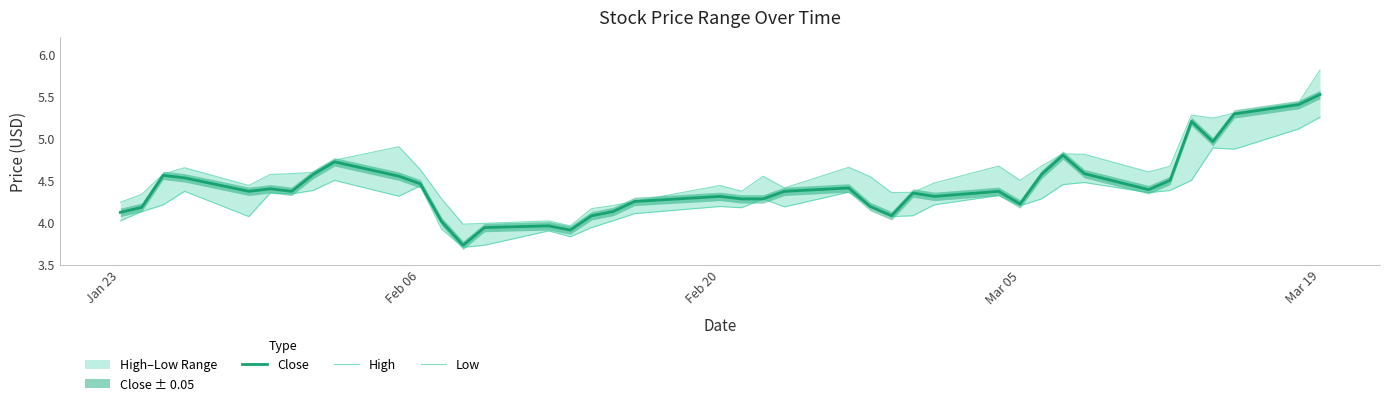

How many lines are shown in the chart?

3